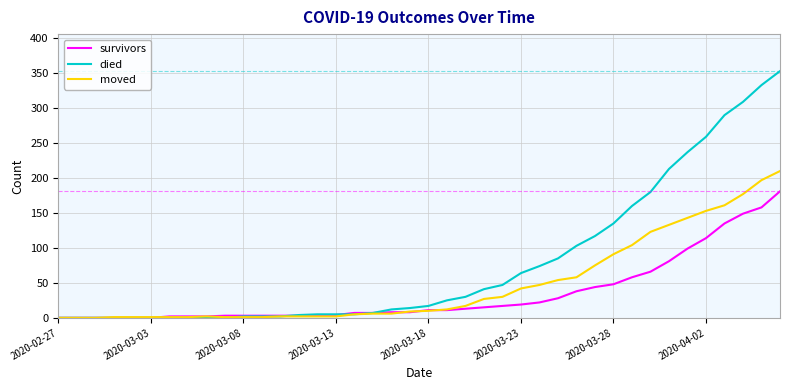

Is this an area chart (filled region under the line)?

No